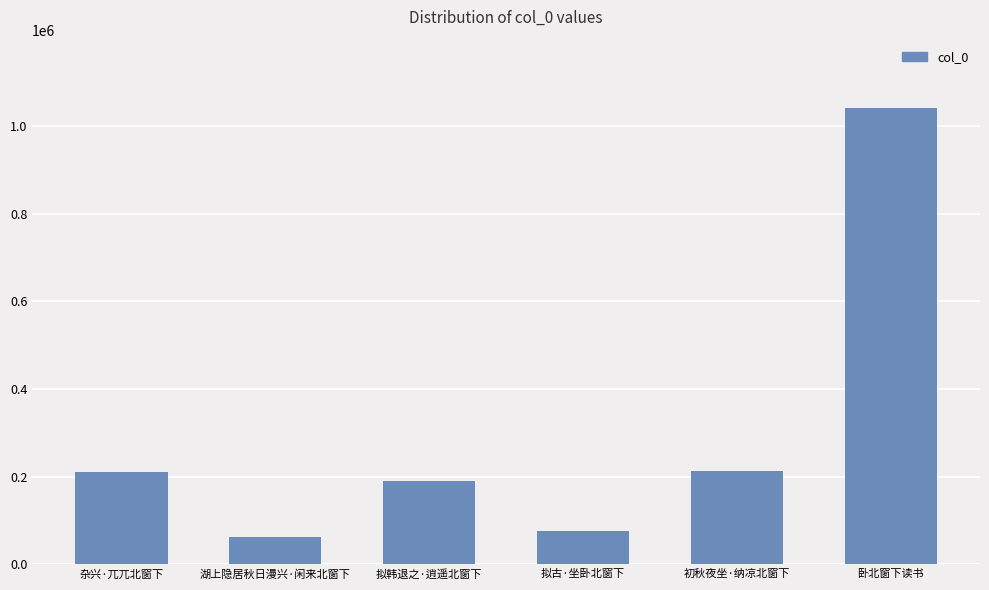

Read the value at 拟韩退之·逍遥北窗下, to the nearest 50.

190050